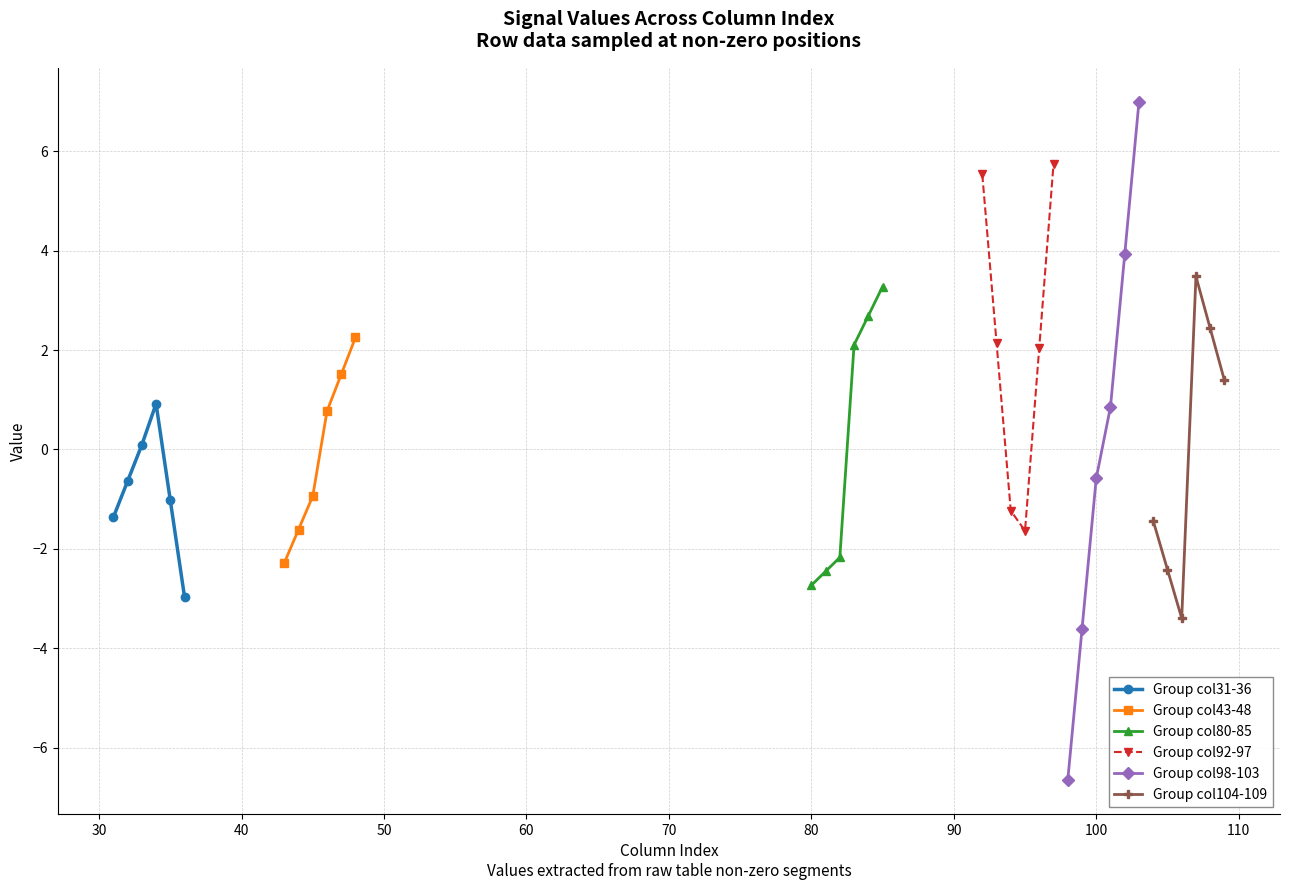

What is the average value of the Group col80-85 series?

0.1